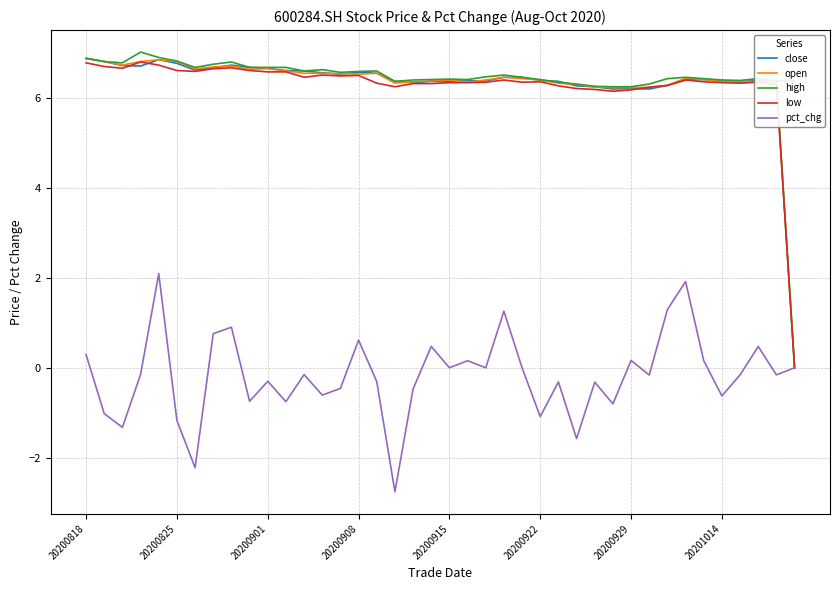

Which series has the widest spread of values?

high